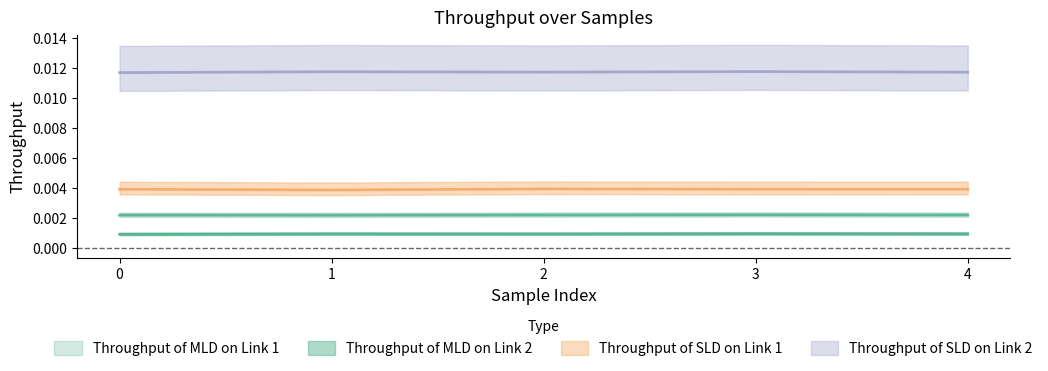

Is the value of Throughput of SLD on Link 2 at 1 greater than the value of Throughput of MLD on Link 2 at 1?

Yes